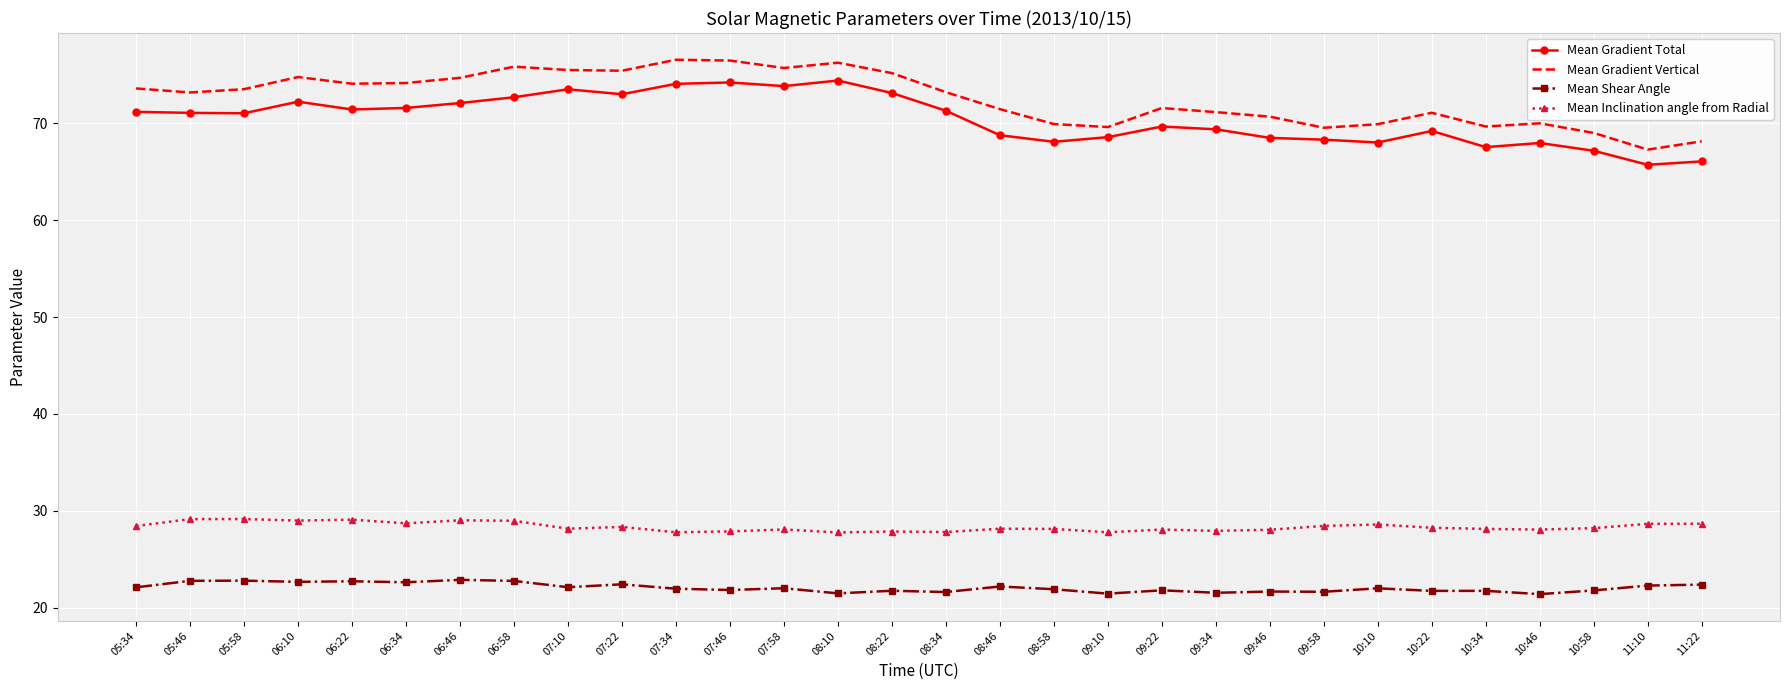

True or false: Mean Shear Angle and Mean Inclination angle from Radial cross at least once.

False